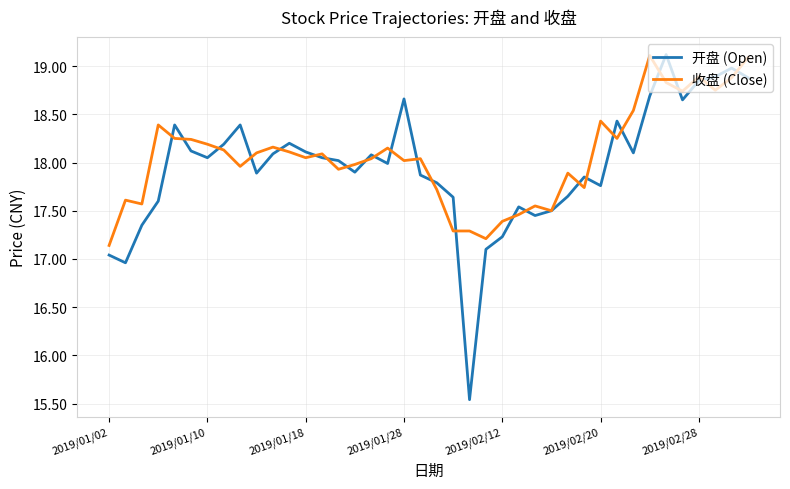

What is the maximum value for 开盘 (Open)?

19.1